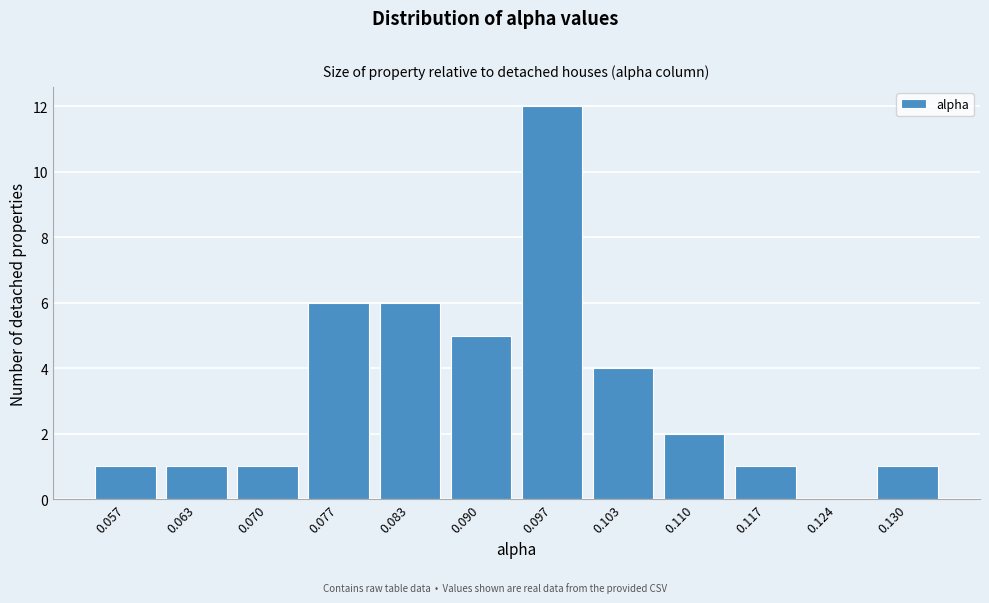

Reading right to left, extract all data points from this chart.

0.130=1	0.124=0	0.117=1	0.110=2	0.103=4	0.097=12	0.090=5	0.083=6	0.077=6	0.070=1	0.063=1	0.057=1